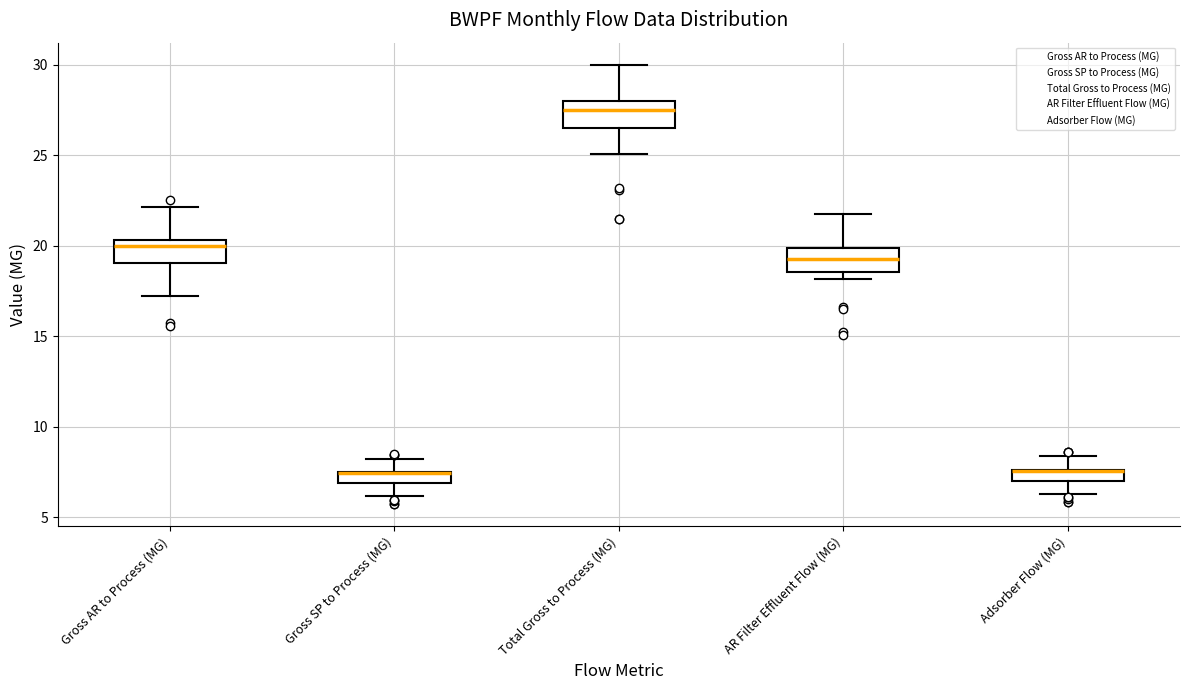

Where is the upper edge of the box for Gross SP to Process (MG) on the y-axis? The values are not printed on the chart, so give them approximately, as read against the axis.

7.5